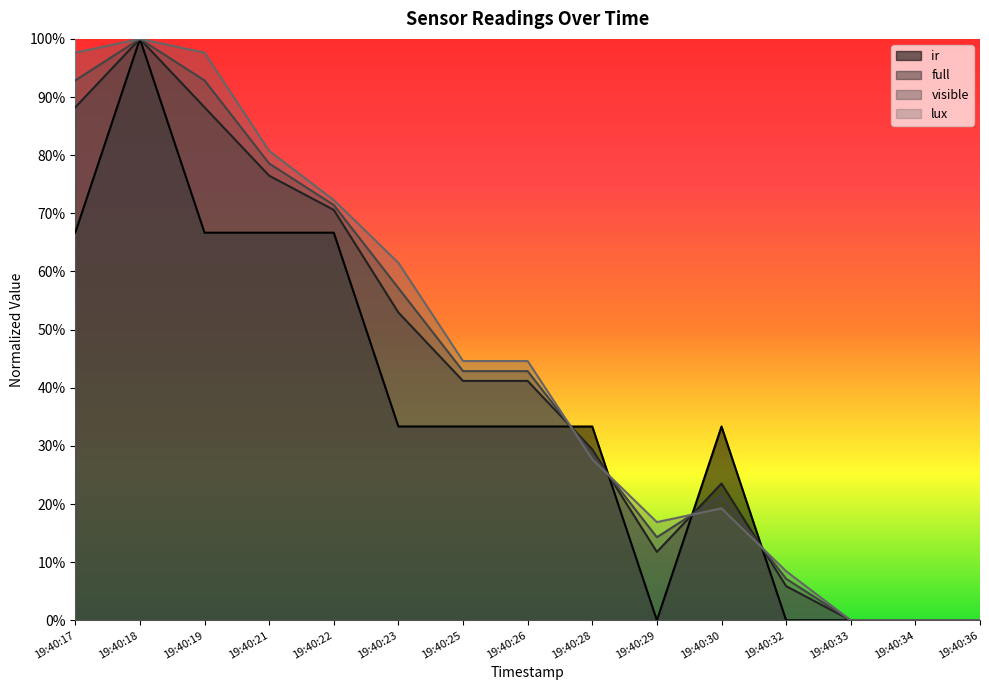

What is the sum of all full values?

6.3